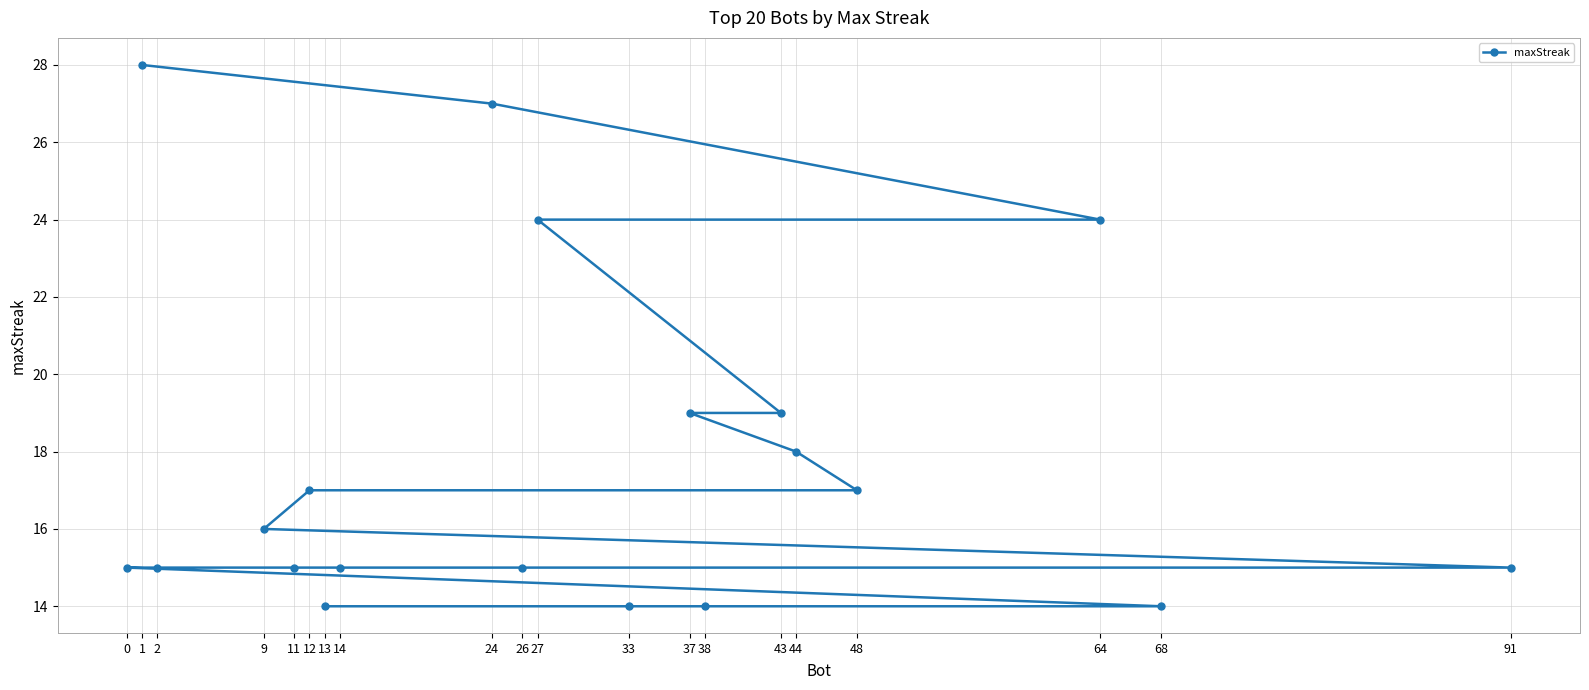

What is the greatest value displayed?

28